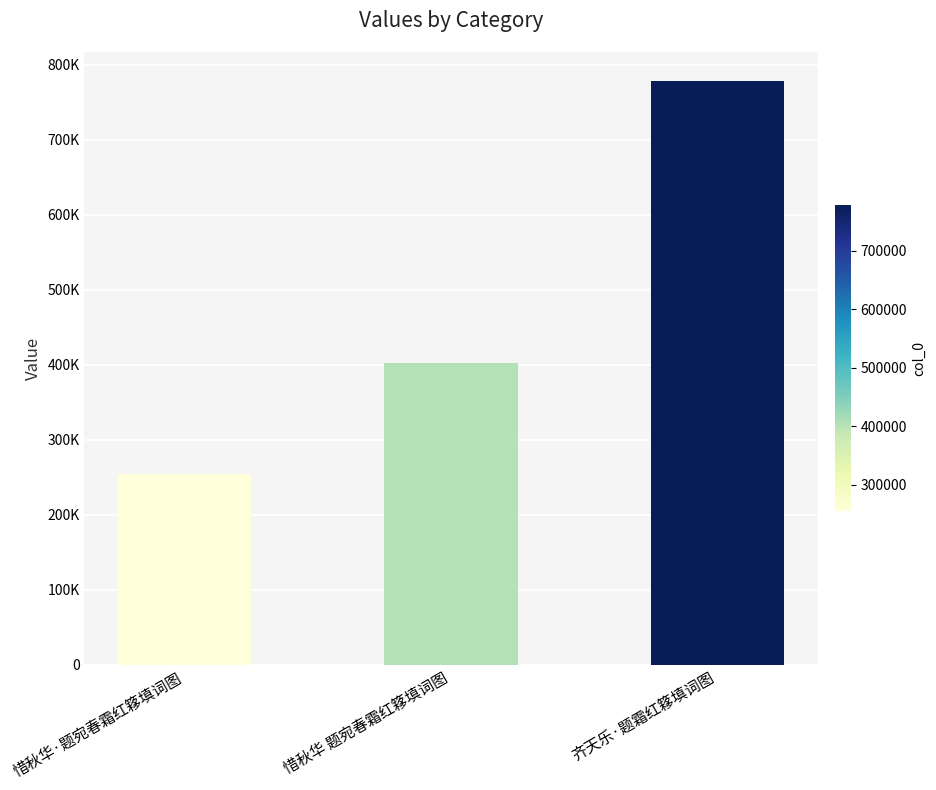

What is the sum of the values at 惜秋华 题宛春霜红簃填词图 and 齐天乐·题霜红簃填词图?

1180015